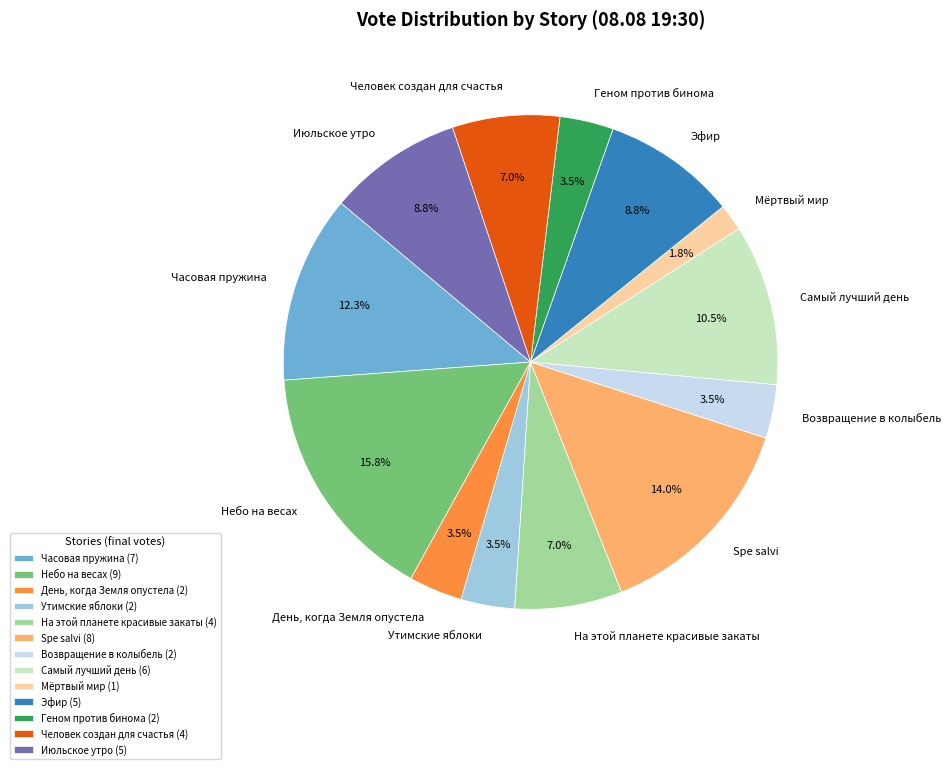

To the nearest percent, what is the difference between the largest and smallest slice percentages?

14%